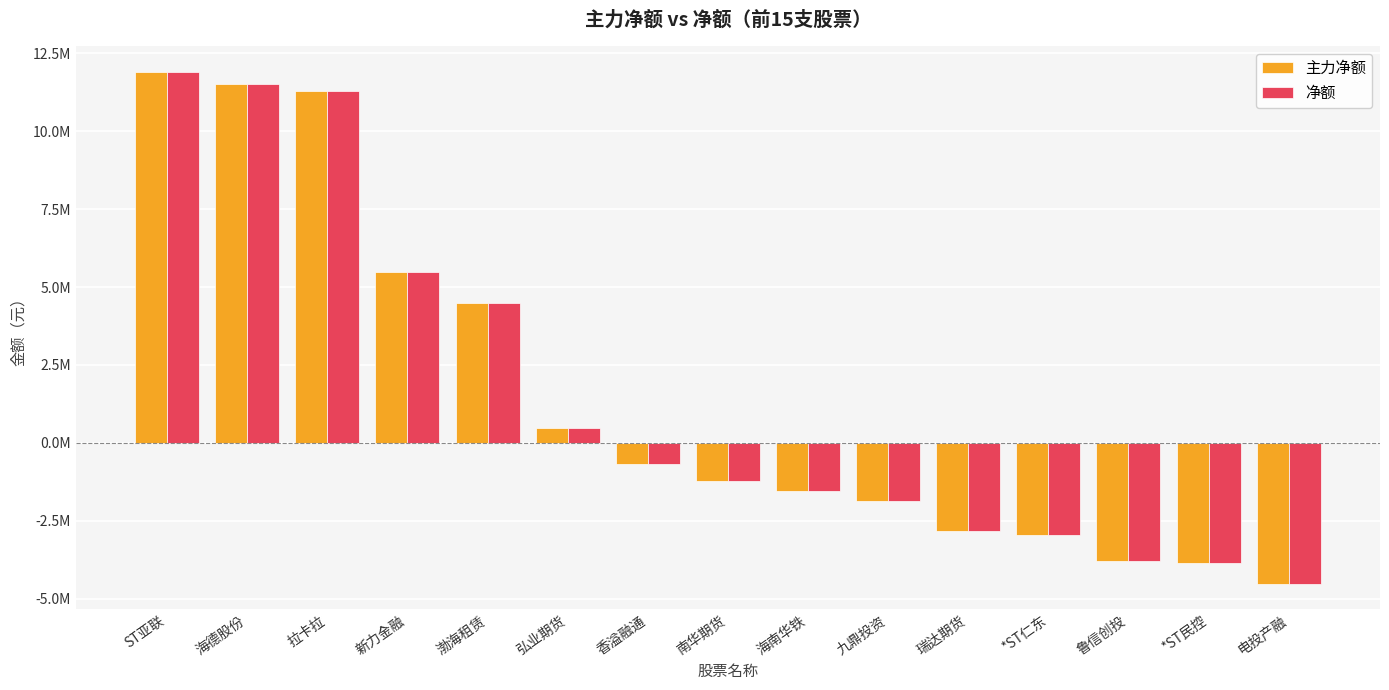

Which series changed the most between 香溢融通 and 鲁信创投?

主力净额